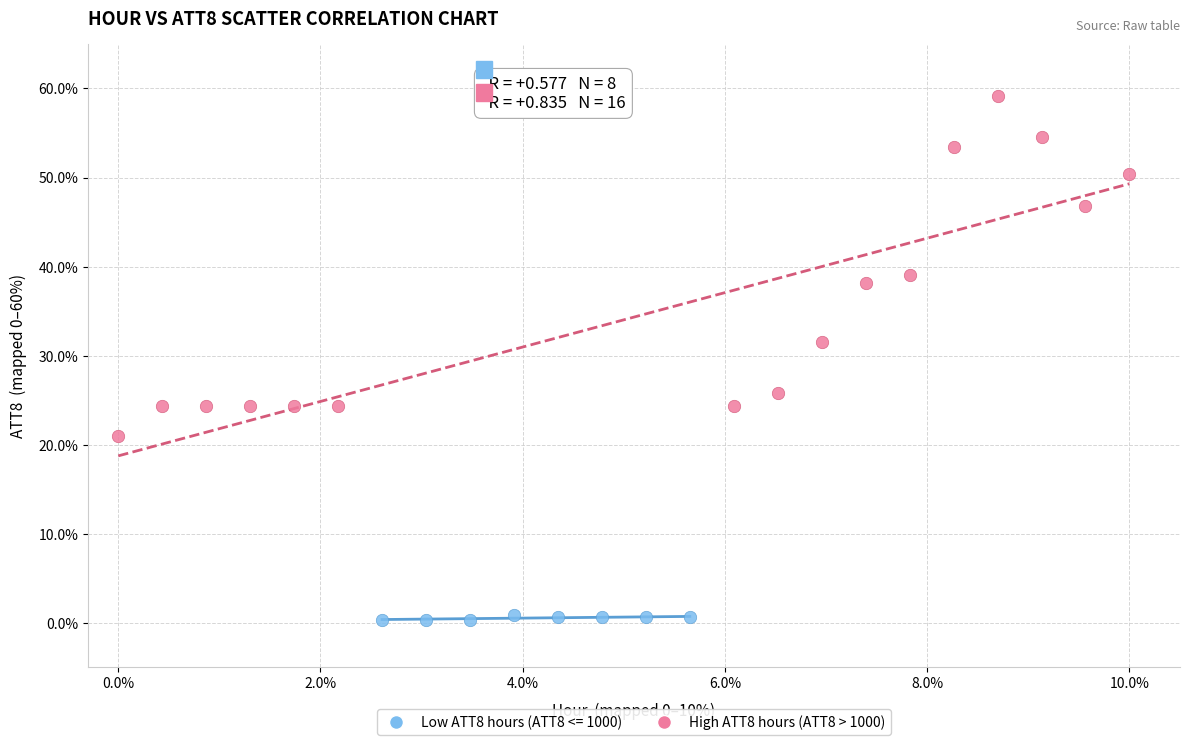

Which series has the widest spread of Y values?

High ATT8 hours (ATT8 > 1000)